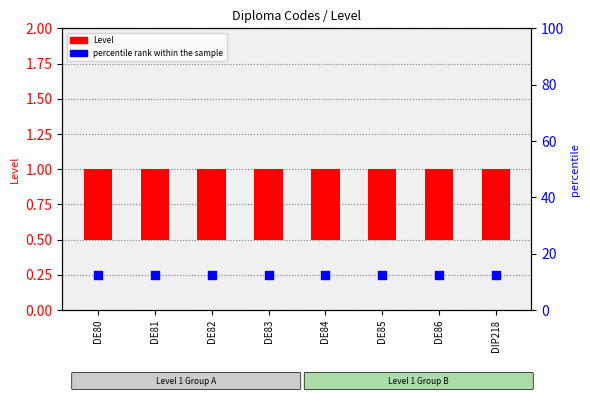

At how many categories does at least one series exceed 5?

8